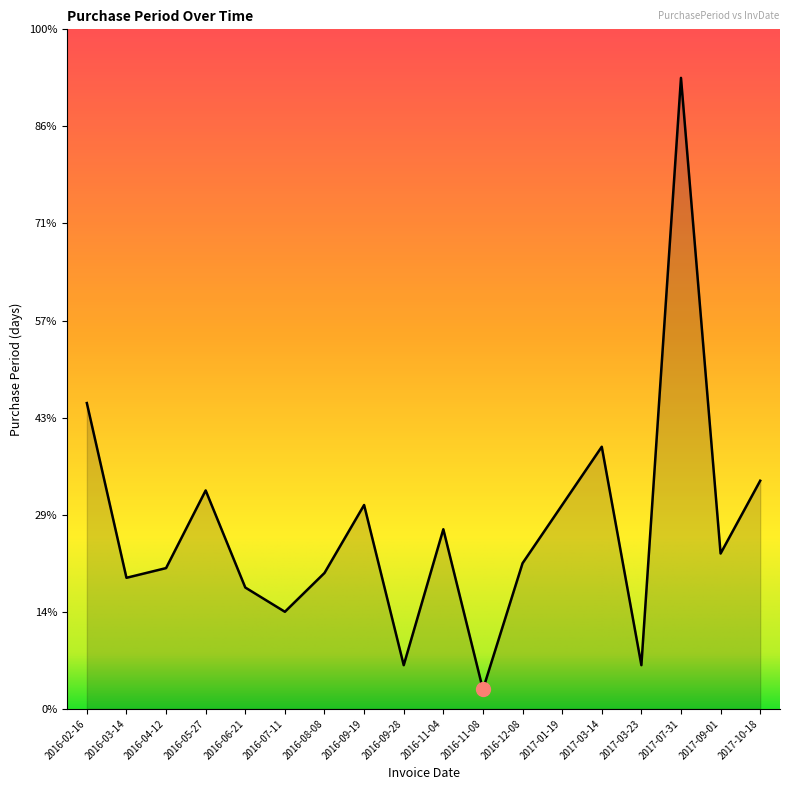

Does the chart display data point markers on the line(s)?

No